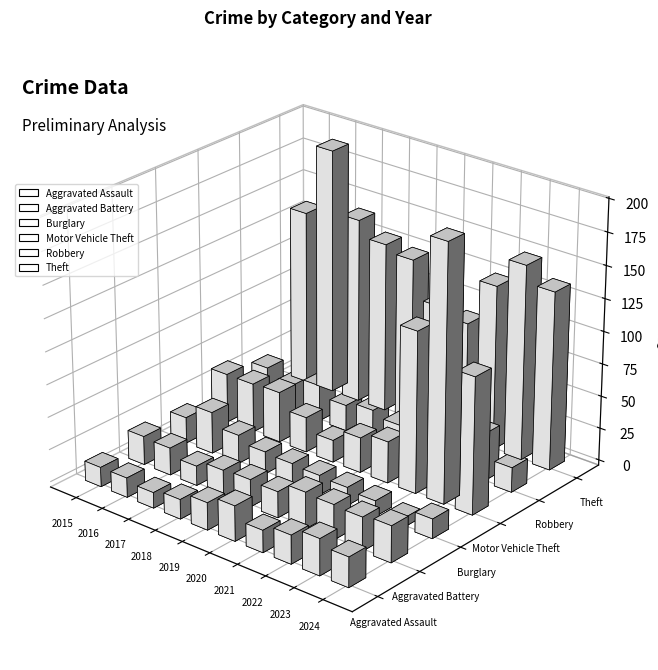

At which category is the sum across all series the highest?

2023